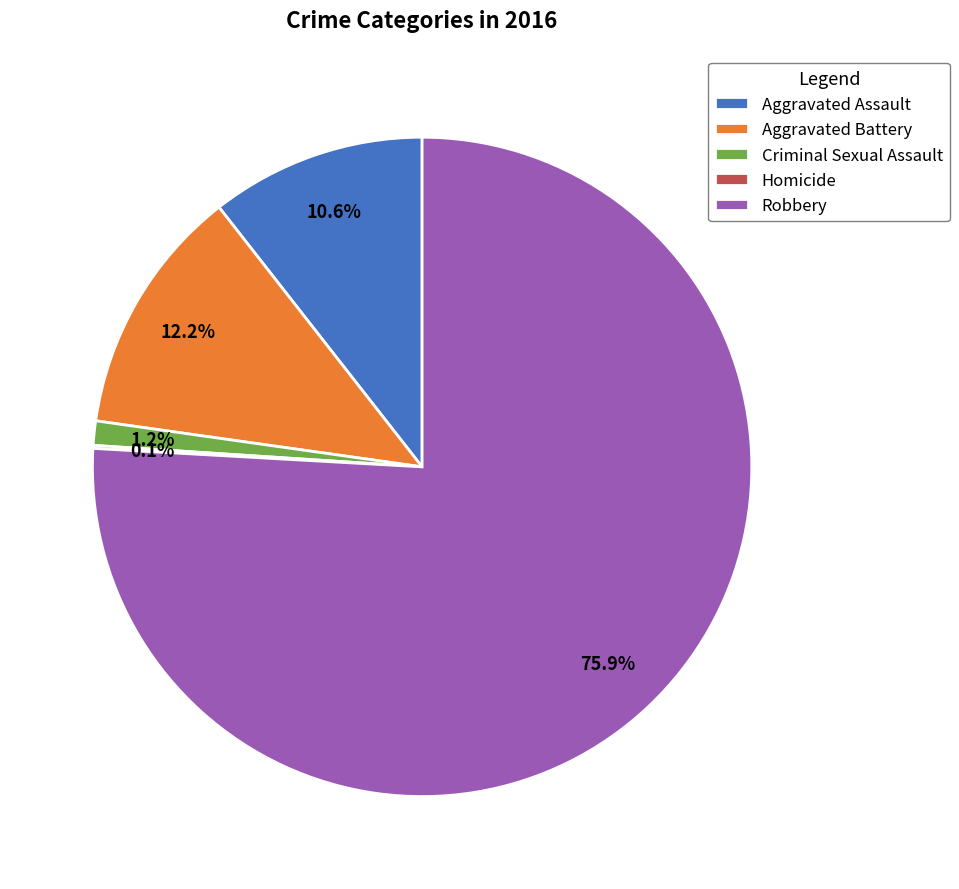

Is there any slice that represents more than half of the pie?

Yes